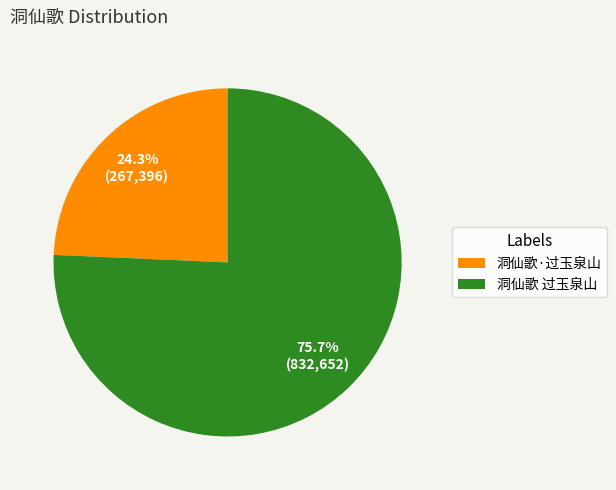

Which category has the biggest portion of the pie?

洞仙歌 过玉泉山